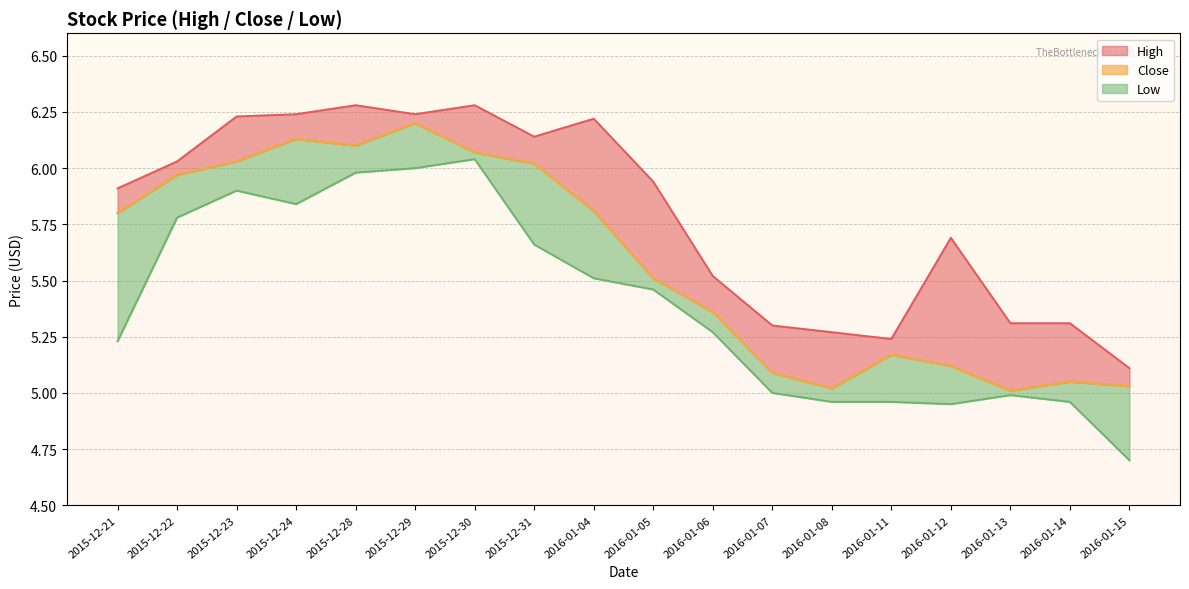

What is the difference between the maximum and minimum values?

1.2